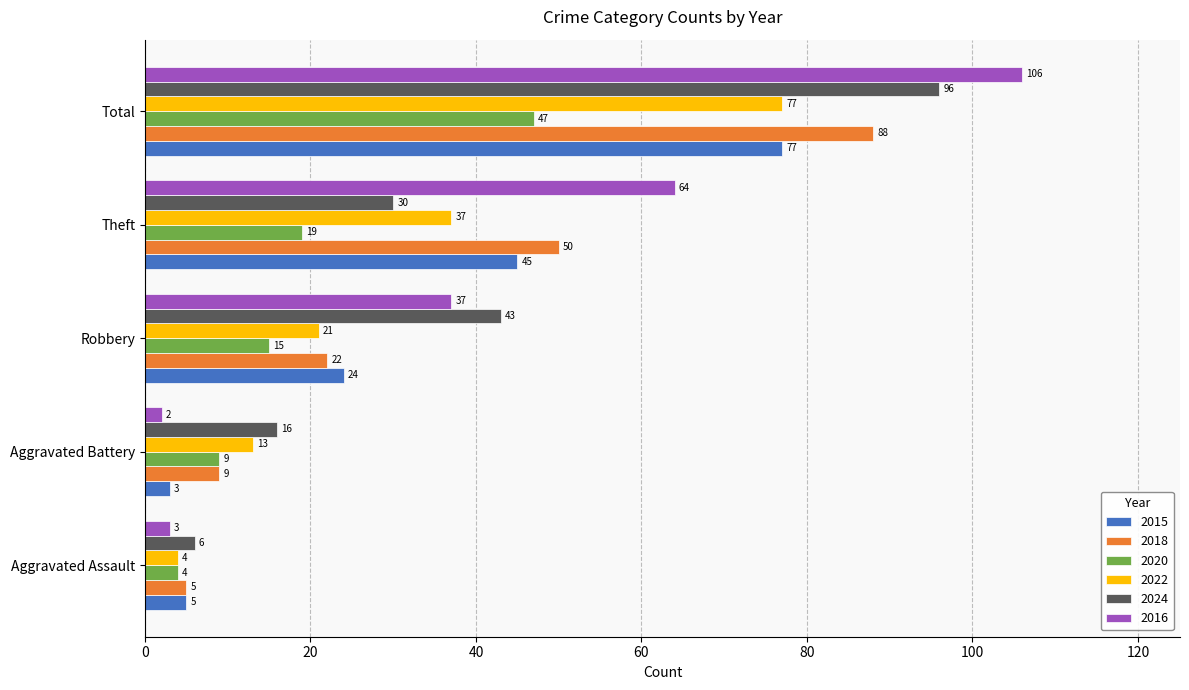

What is the total value across all series at Aggravated Battery?

52